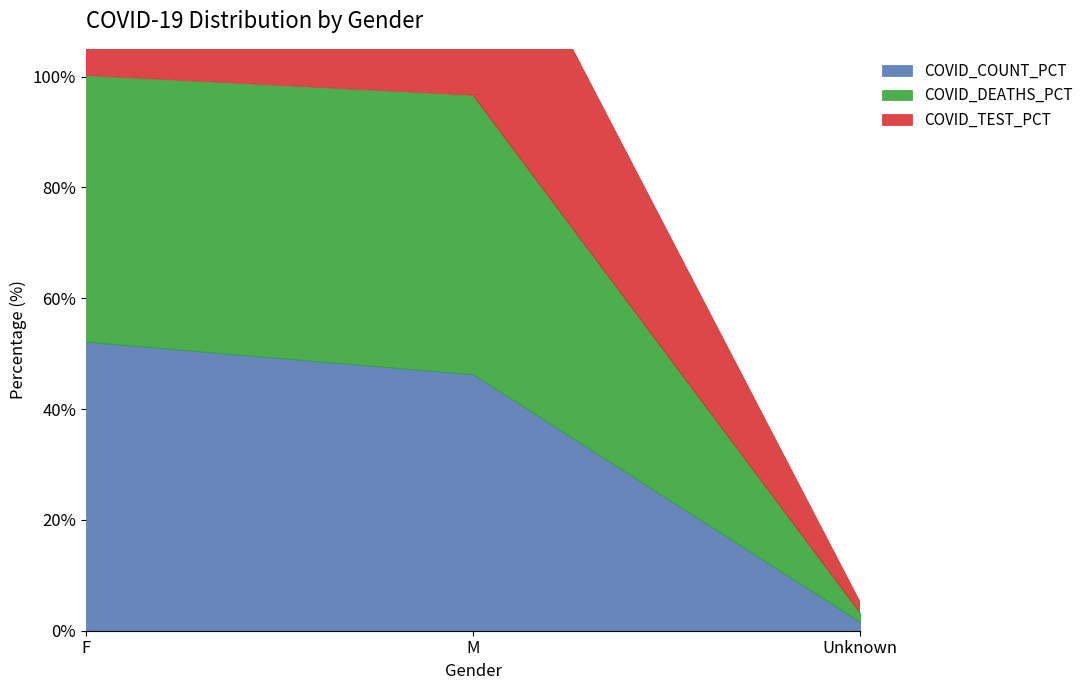

Where is COVID_COUNT_PCT nearest to the value 26?

M